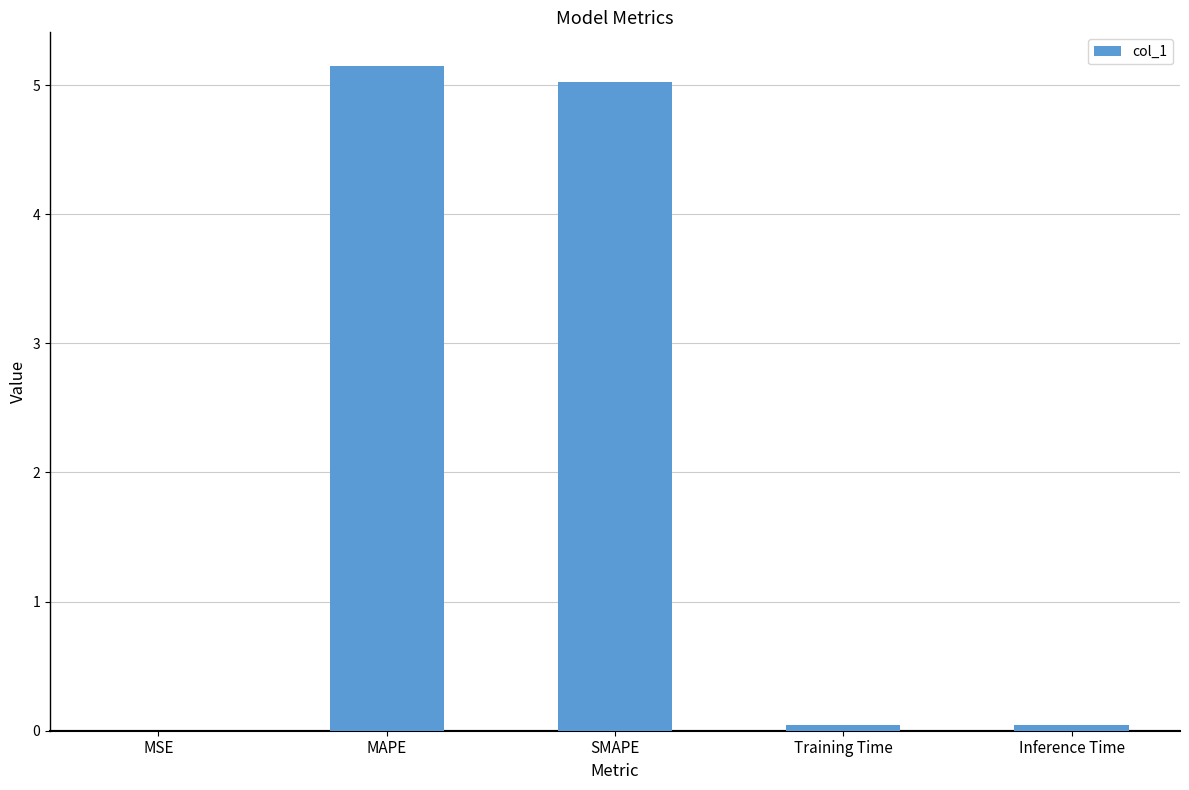

Which category has the highest value across all series?

MAPE